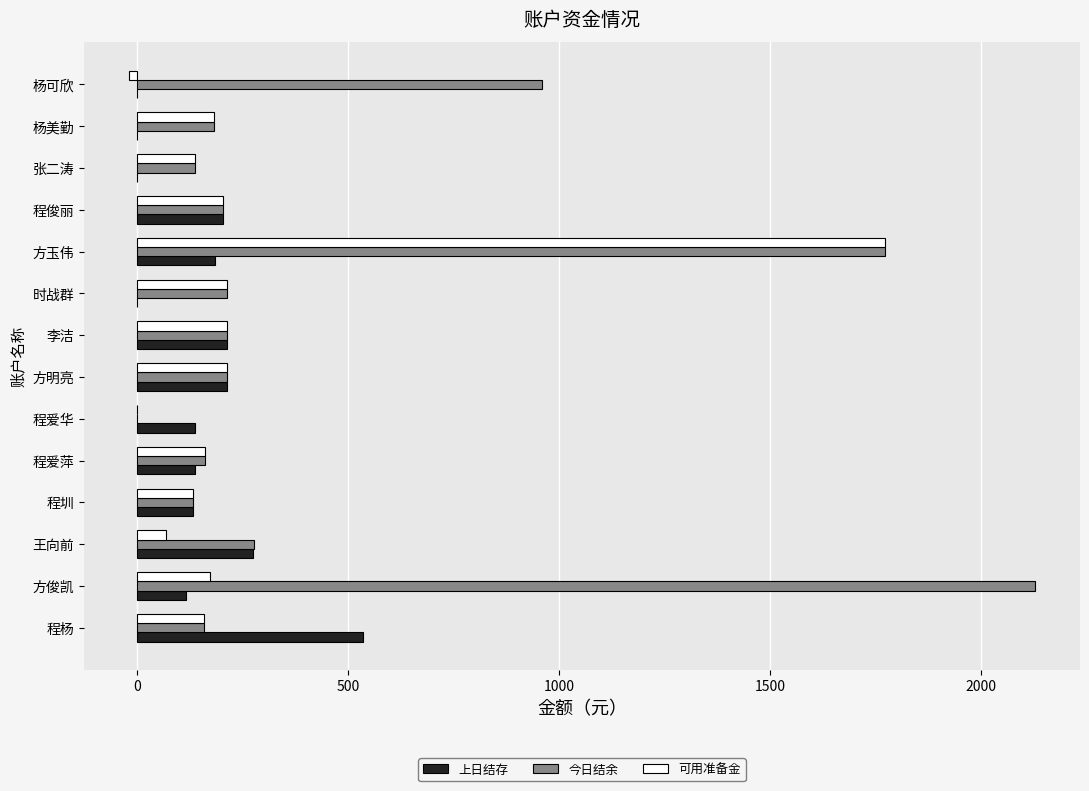

Which series has the largest range (max minus min)?

今日结余